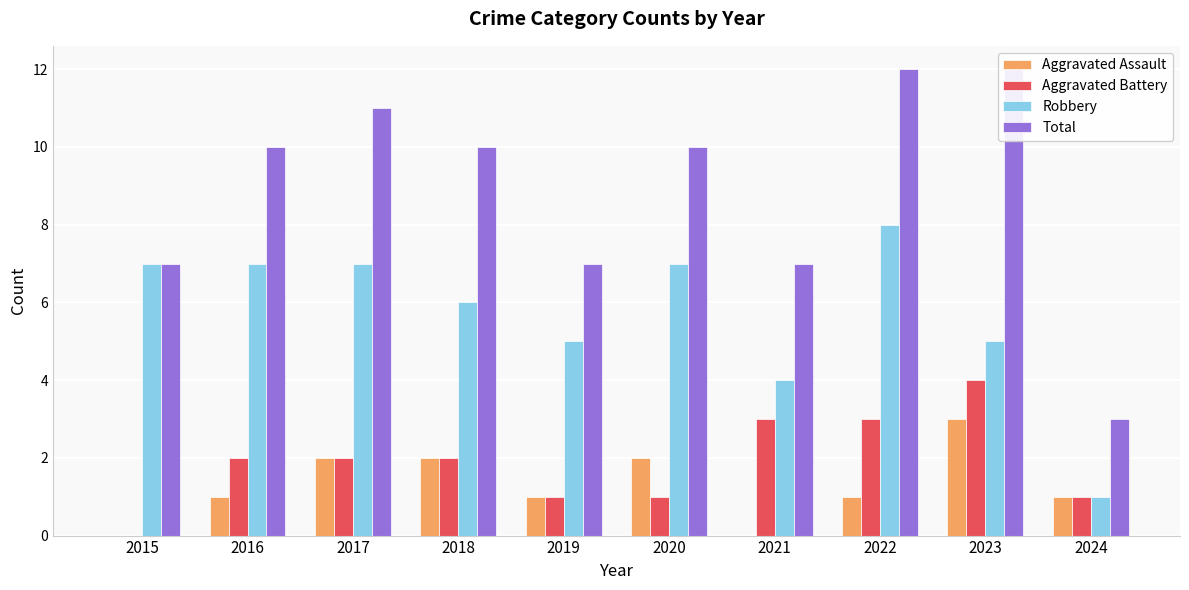

How many Total values are between 7 and 11?

7